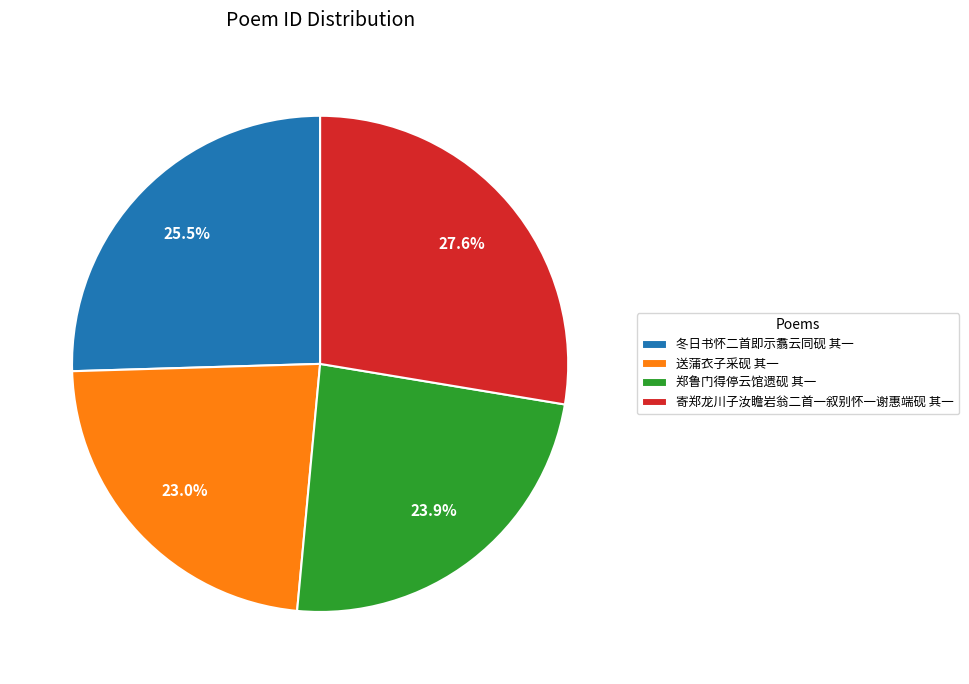

What percentage is the 寄郑龙川子汝瞻岩翁二首一叙别怀一谢惠端砚 其一 slice, to the nearest percent?

28%